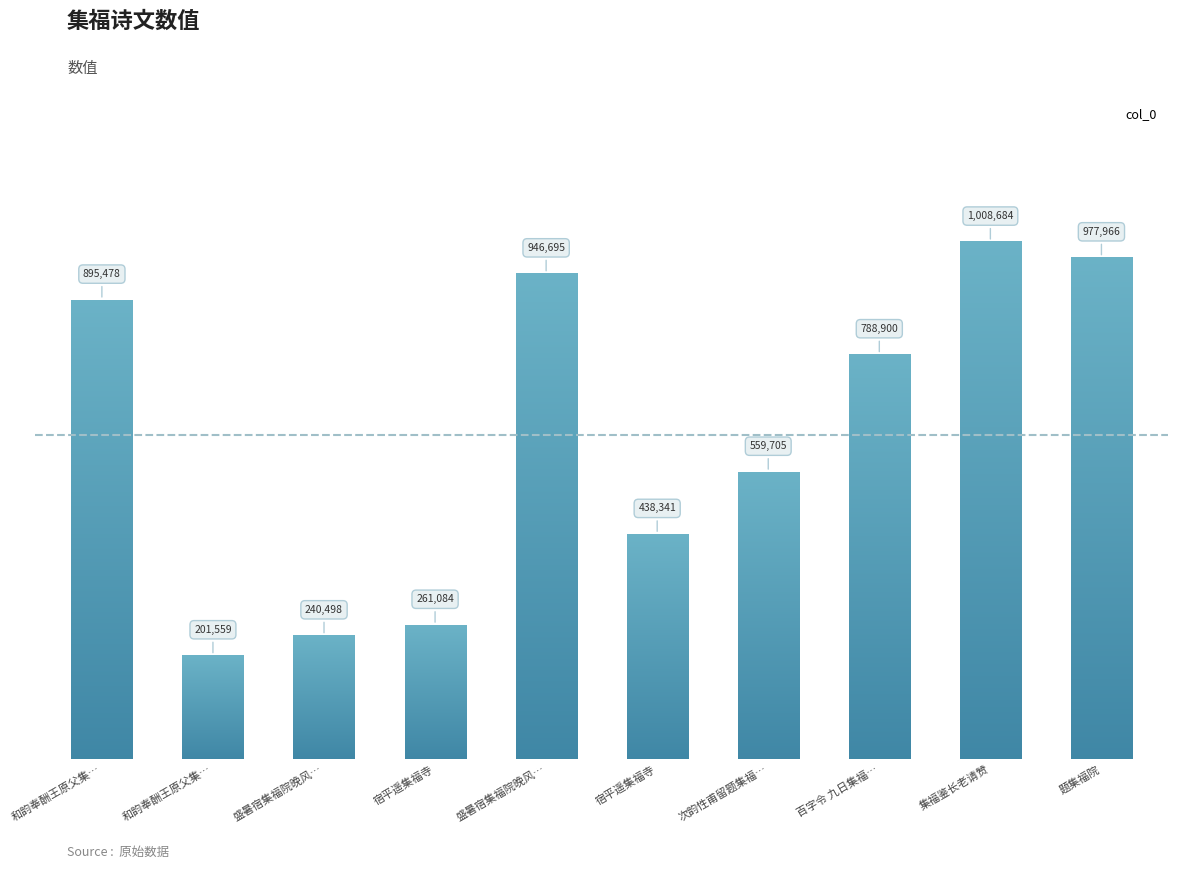

Is it true that the value at 次韵性甫留题集福… is 559705?

True